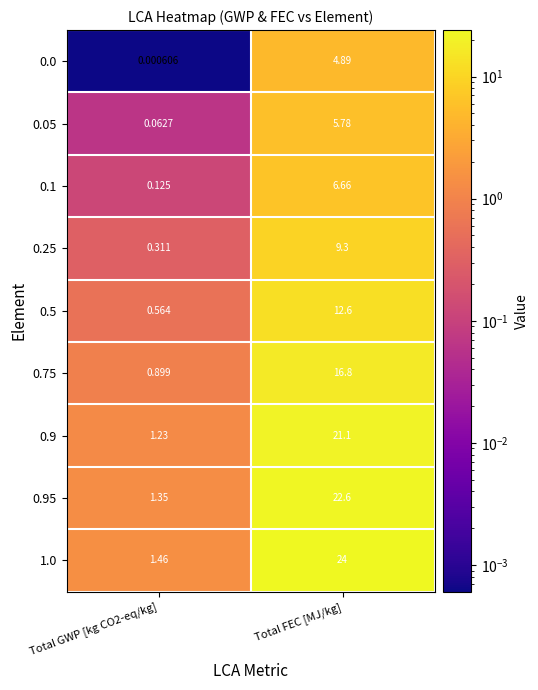

Where does the 0.95 series first go above 22?

Total FEC [MJ/kg]